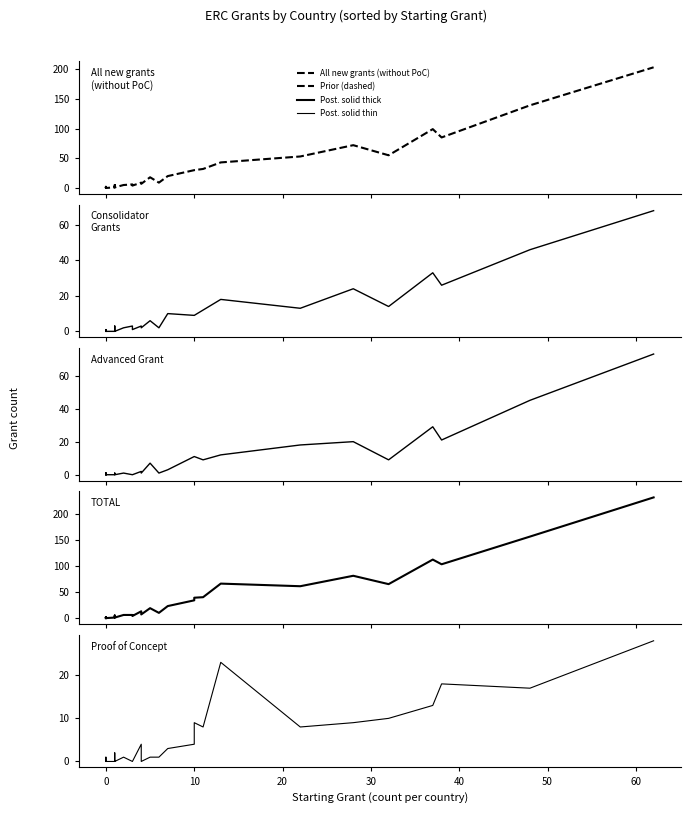

Which series has the largest range (max minus min)?

TOTAL